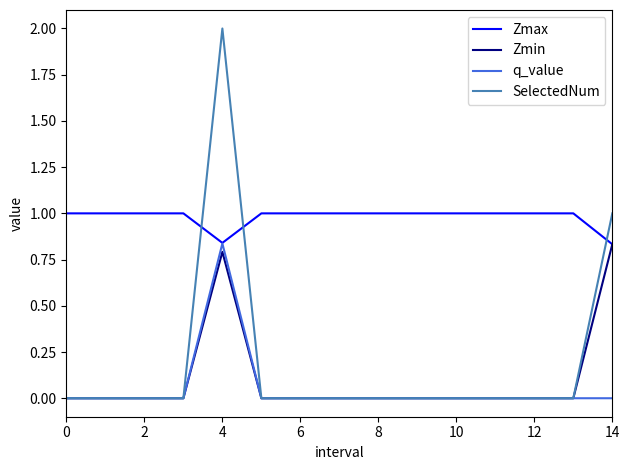

Which series has the largest total across all categories?

Zmax